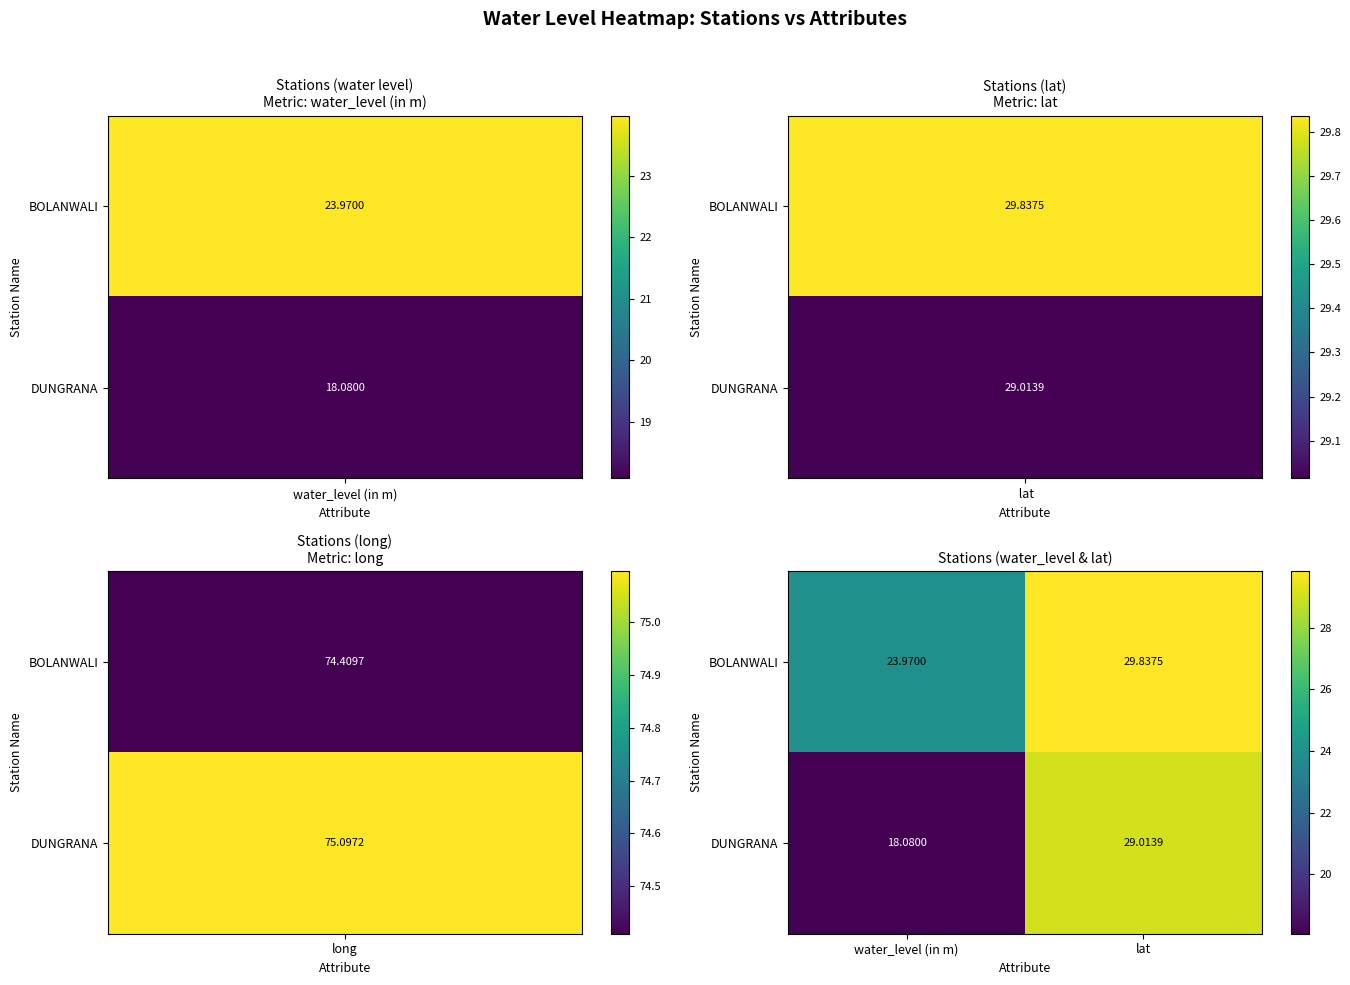

Which series has the largest total across all categories?

BOLANWALI